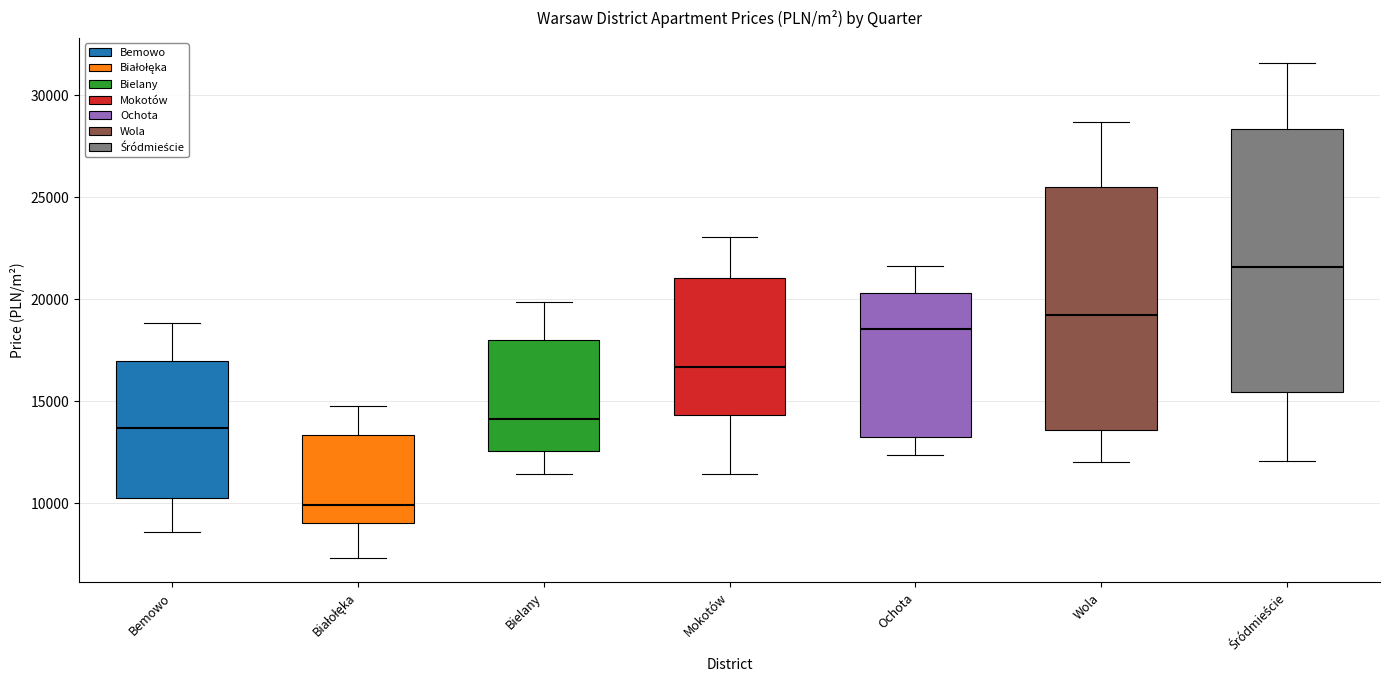

Where is the lower edge of the box for Mokotów on the y-axis? The values are not printed on the chart, so give them approximately, as read against the axis.

14500